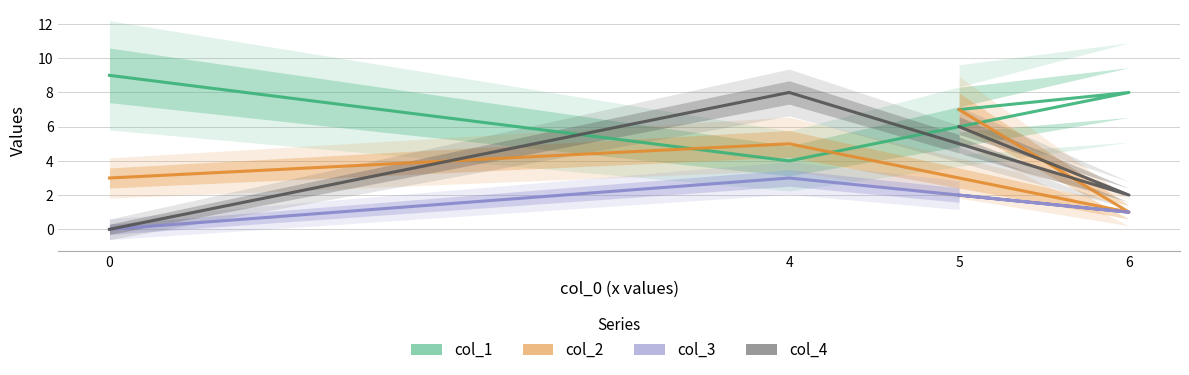

True or false: col_3 and col_4 cross at least once.

False